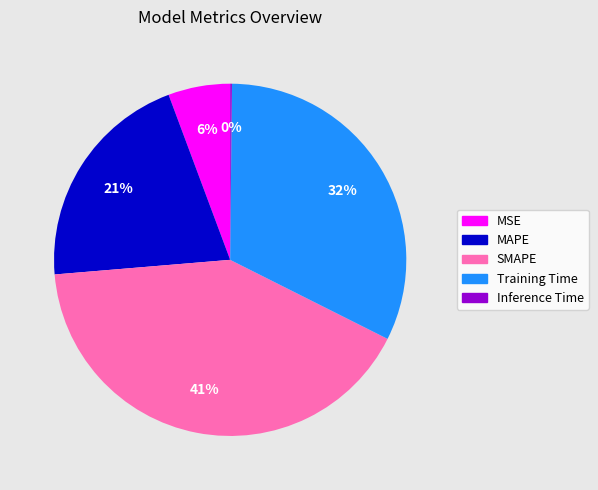

Which has a higher value, MSE or Training Time?

Training Time